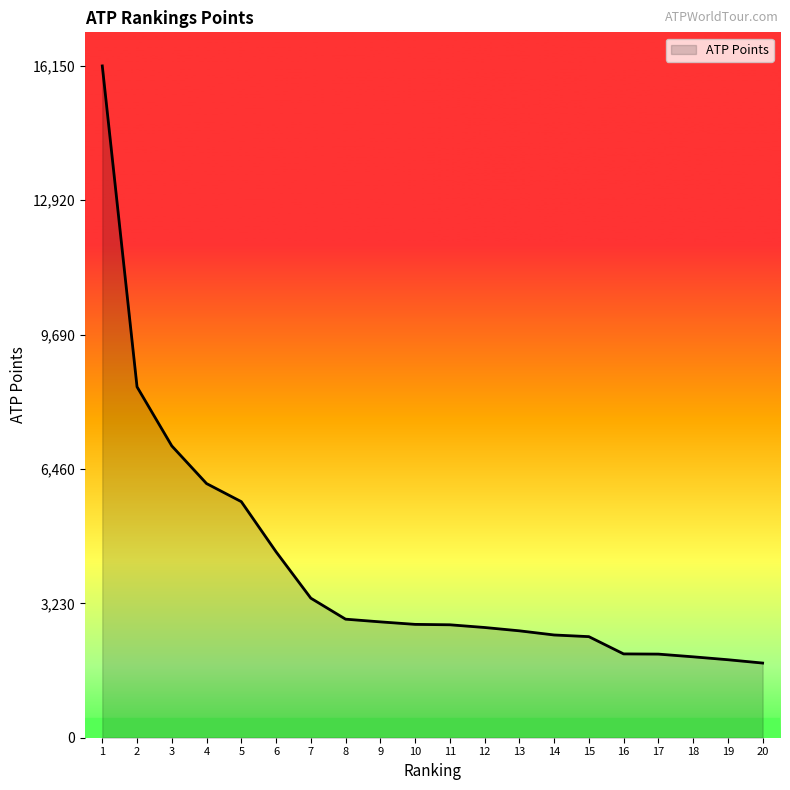

What is the approximate value at 11?

2715